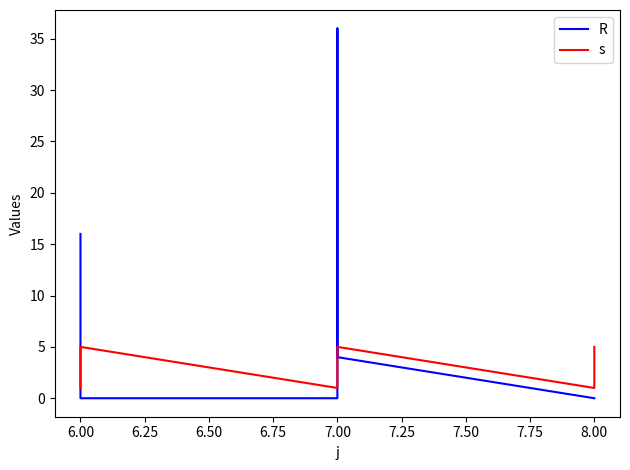

What is the average value of the R series?

7